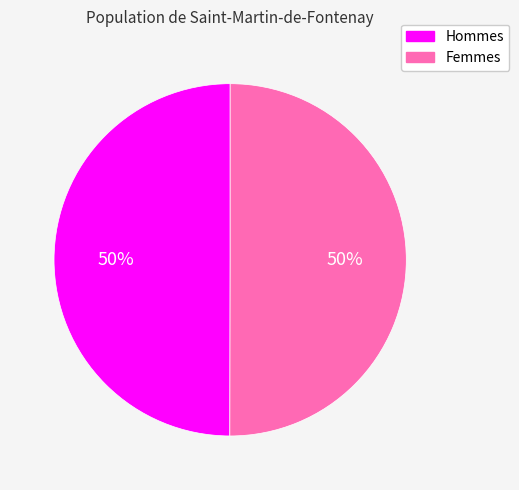

Combined, do Femmes and Hommes account for over 50%?

Yes